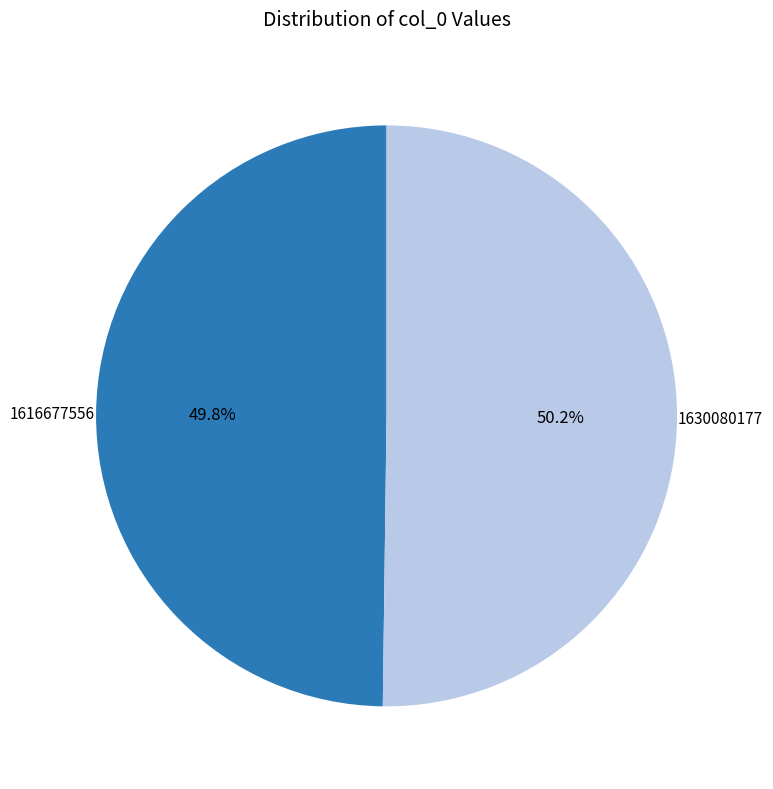

To the nearest percent, what is the average slice percentage?

50%